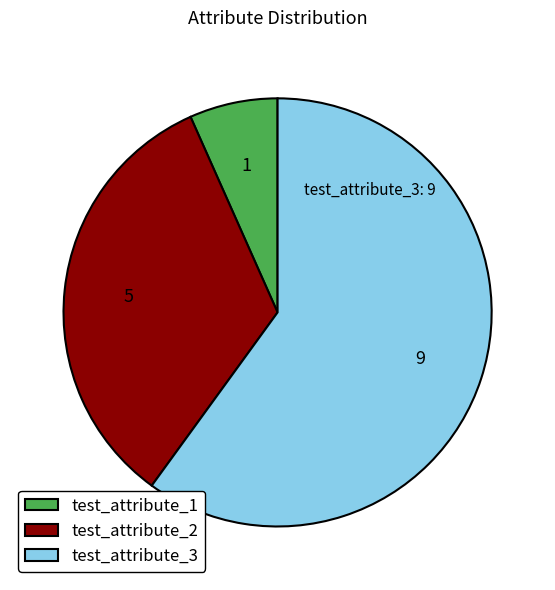

The test_attribute_1 slice represents 7% of the pie. True or false?

True